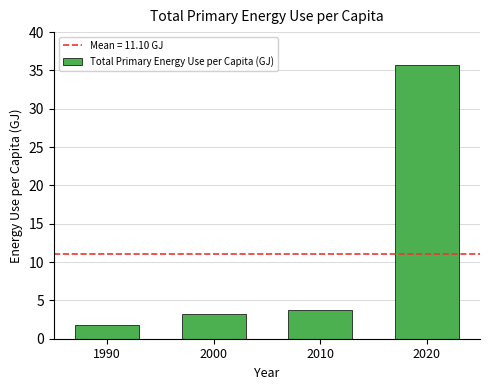

What is the sum of the values at 2000 and 2010?

6.9